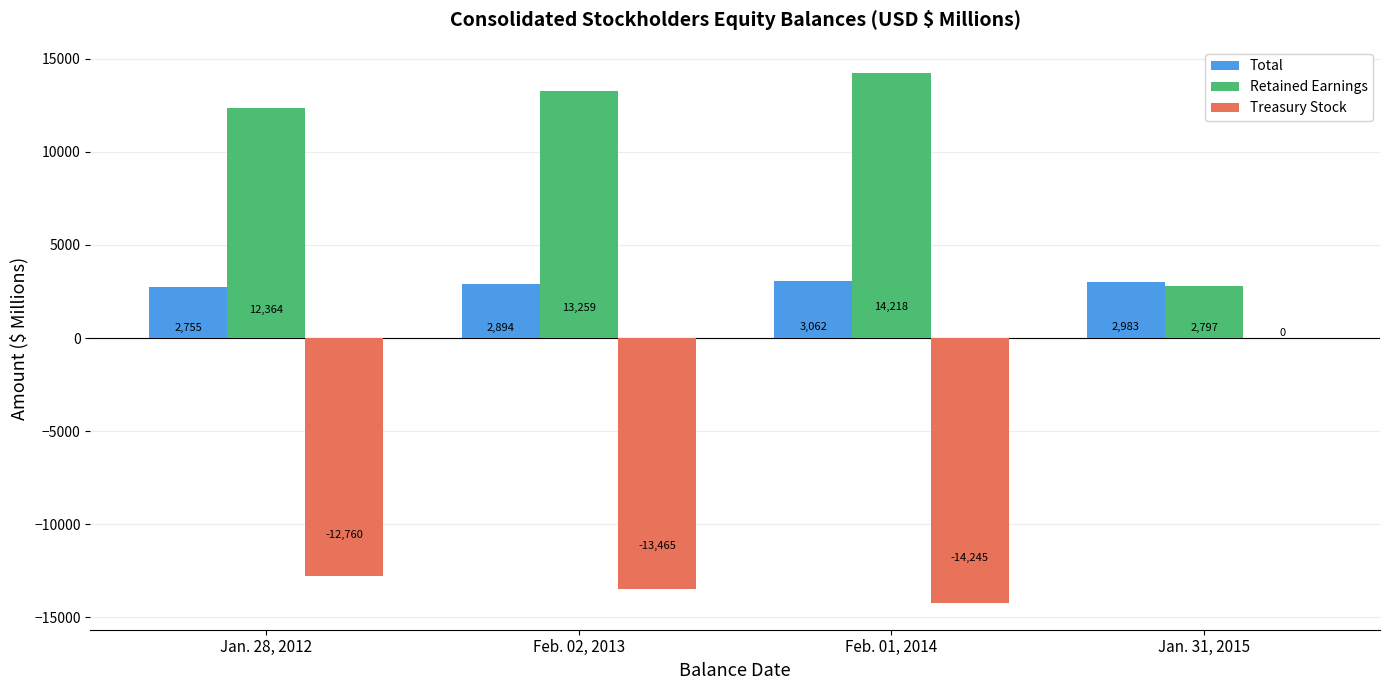

What is the maximum value for Retained Earnings?

14218